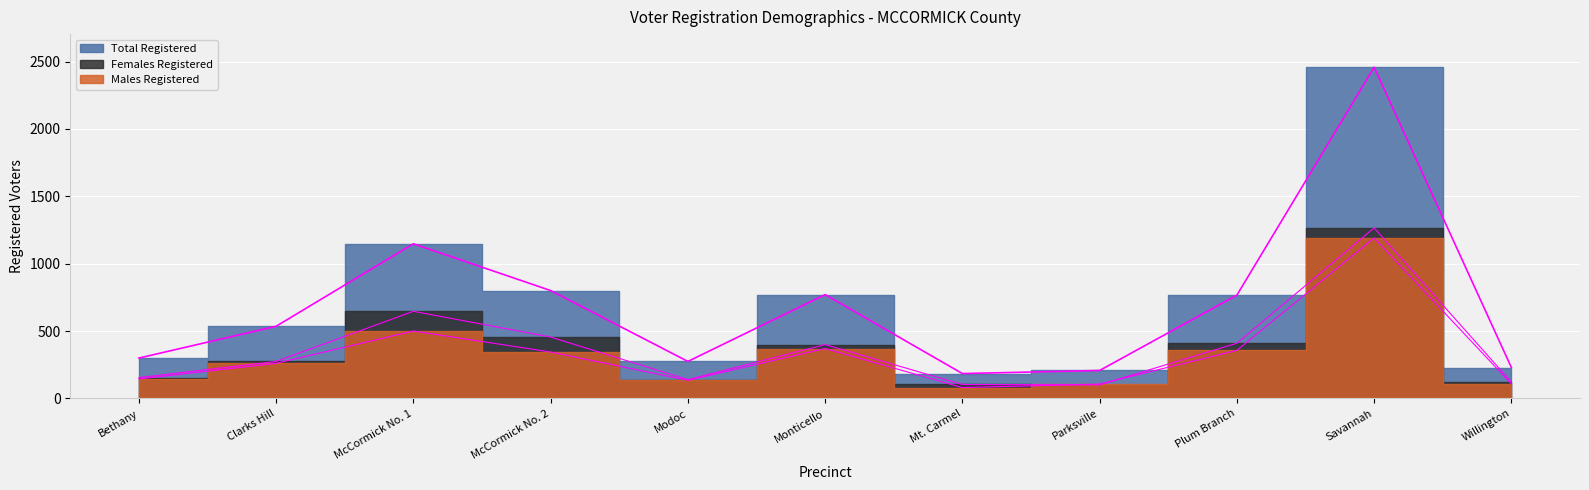

True or false: Total Registered and Males Registered cross at least once.

False